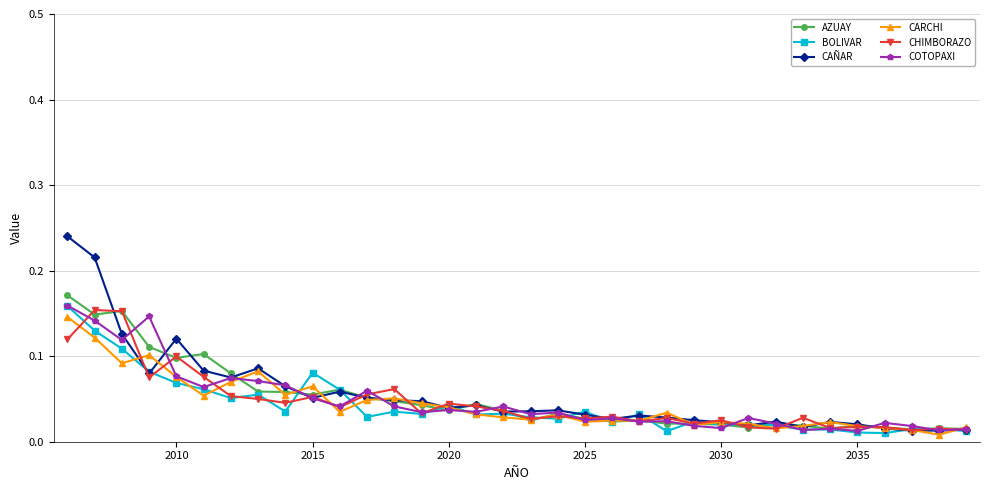

At how many categories does at least one series exceed 0?

34